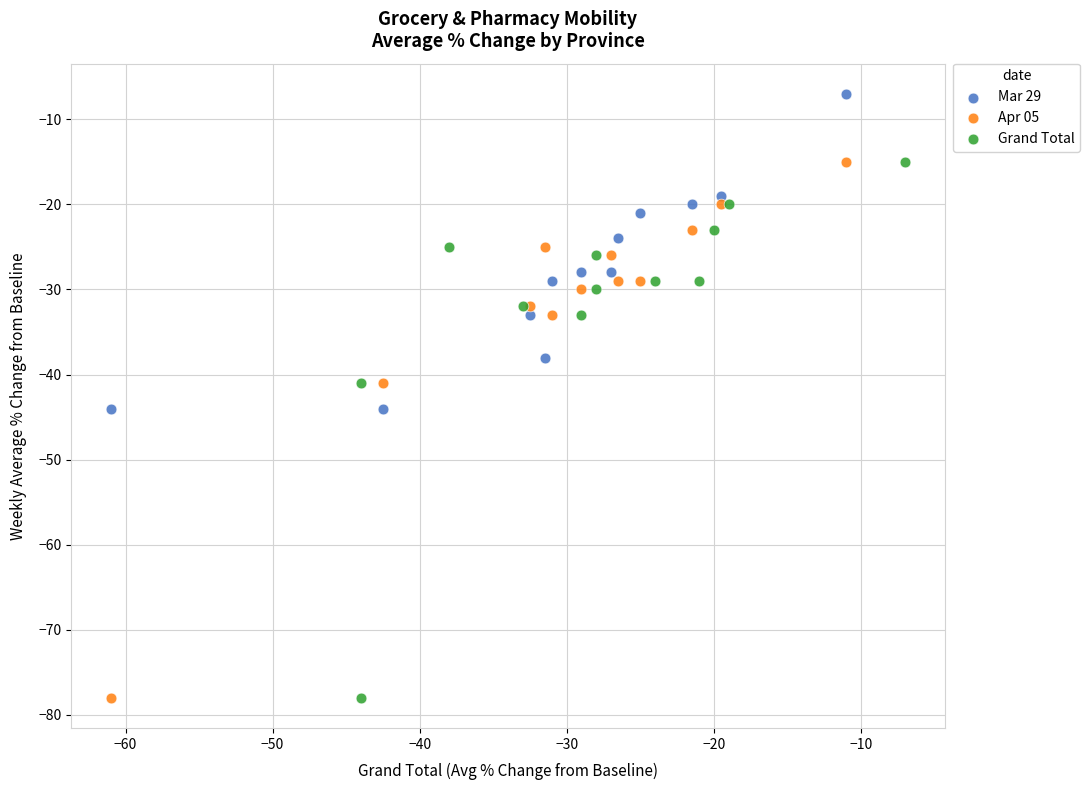

Which series reaches the maximum Y coordinate?

Mar 29